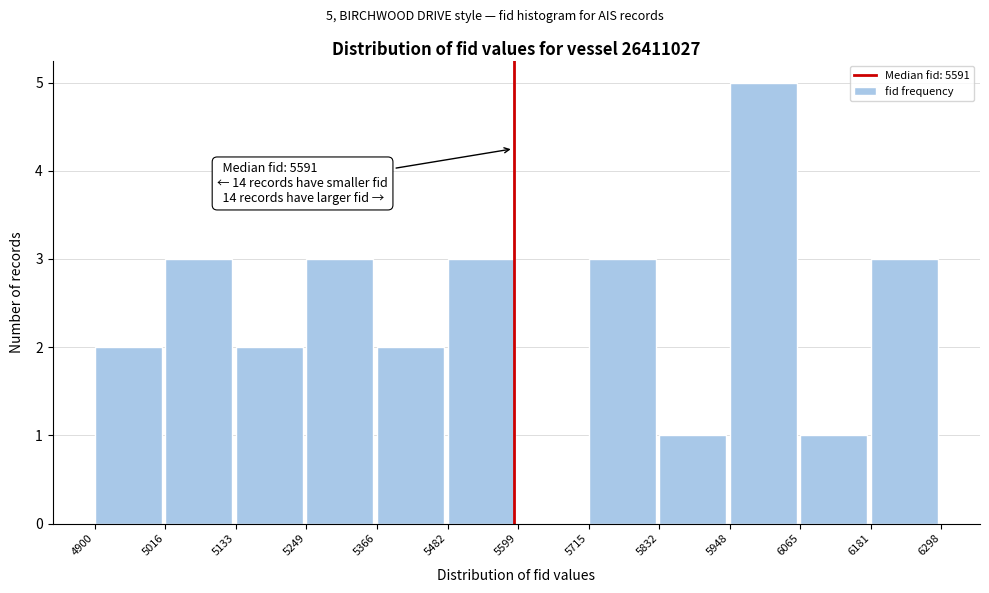

Over which range of the x-axis is the bar tallest?

5948 to 6065